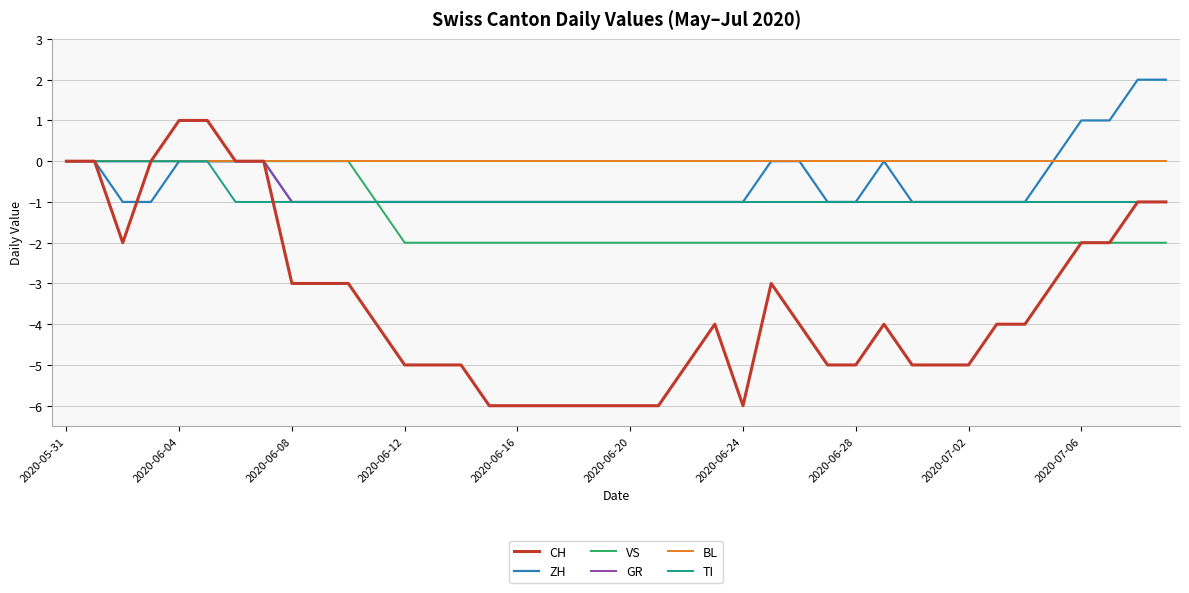

What is the minimum value shown in the chart?

-6